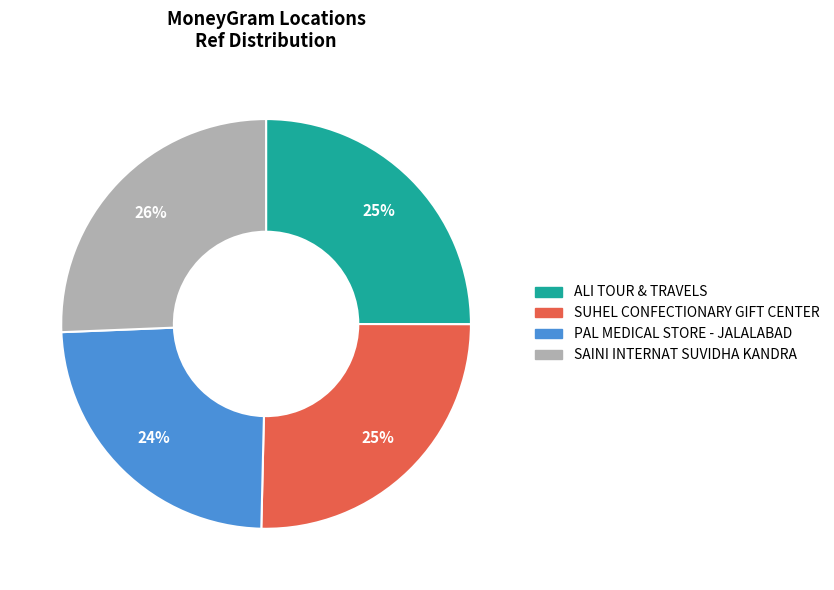

Count the number of slices in the pie.

4